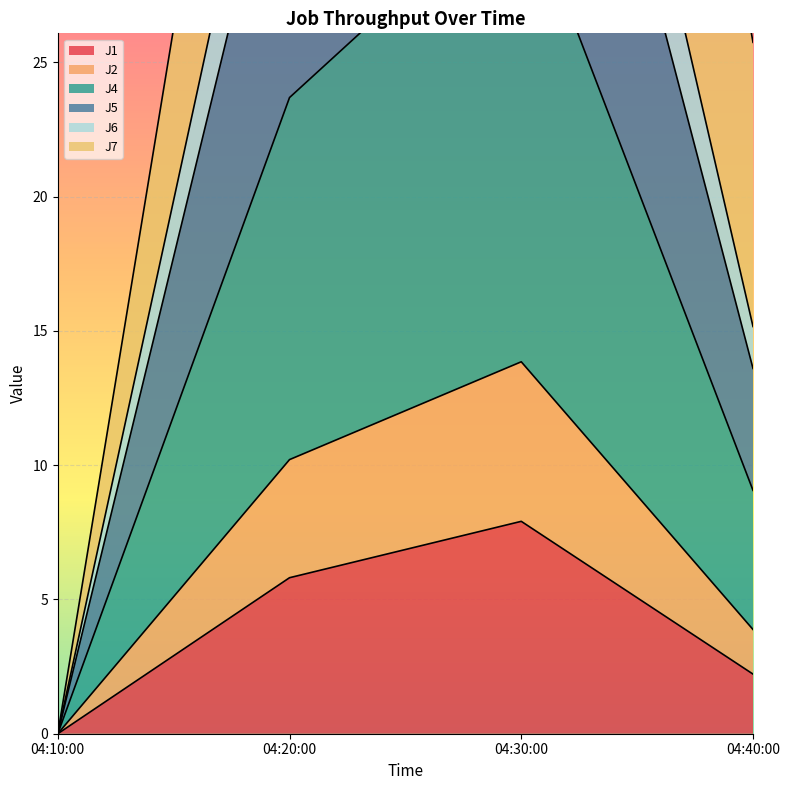

List the labels in order of J1 value, smallest first.

04:10:00, 04:40:00, 04:20:00, 04:30:00